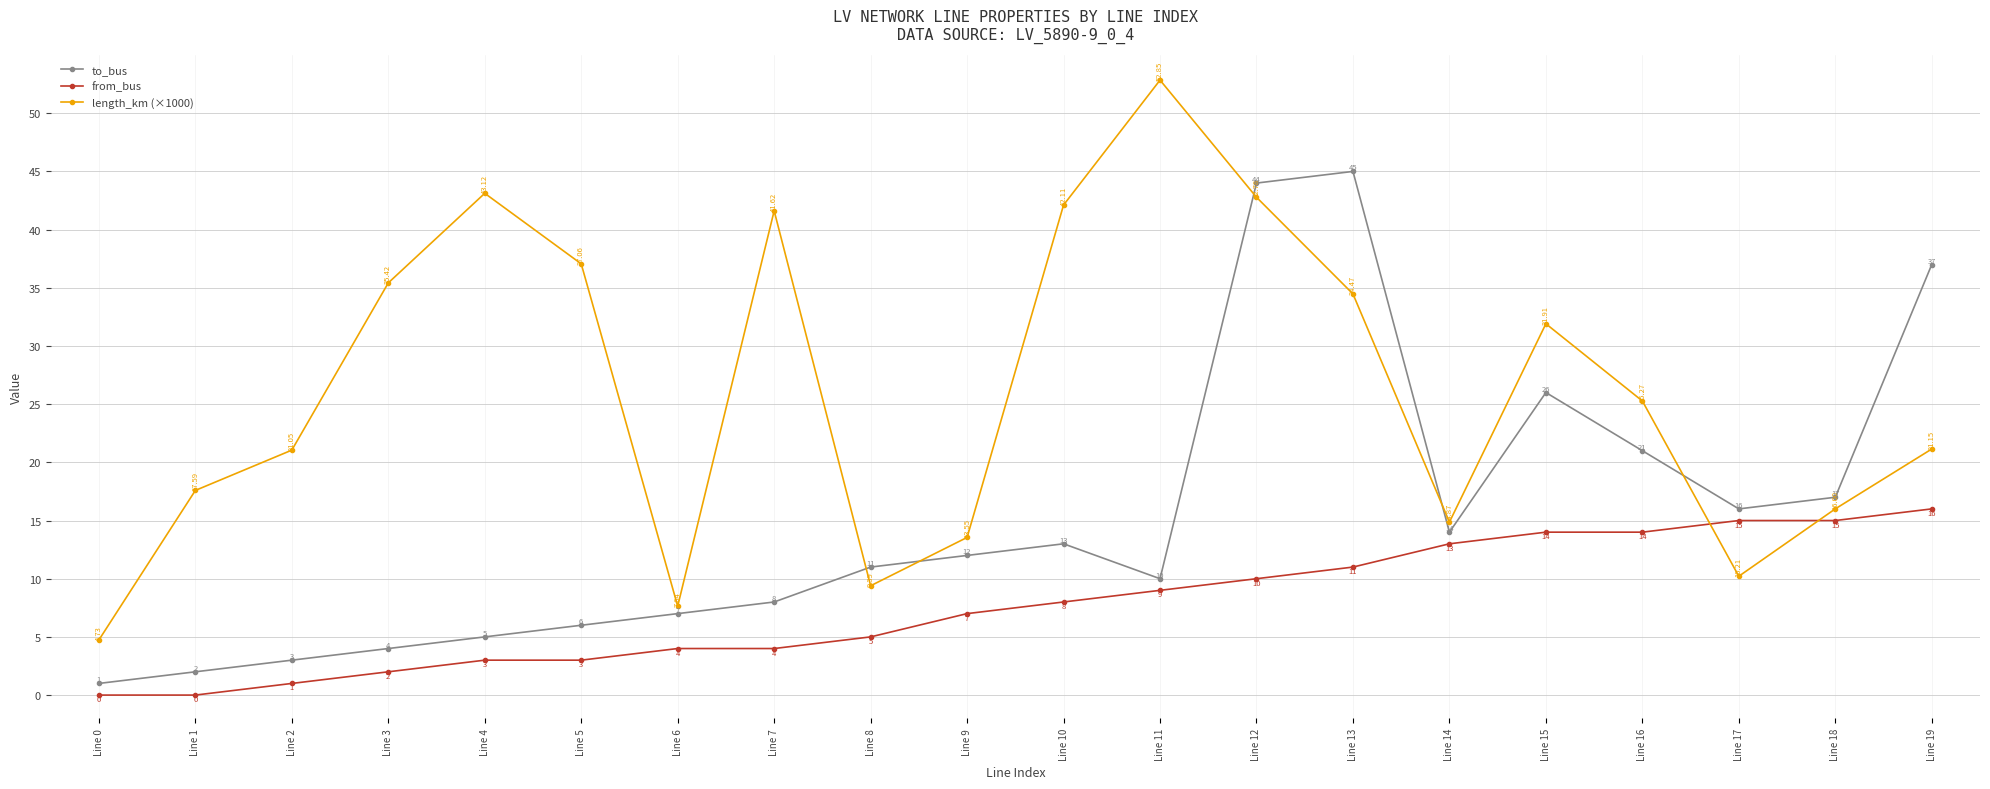

Is it true that to_bus equals 2.2 at Line 11?

False